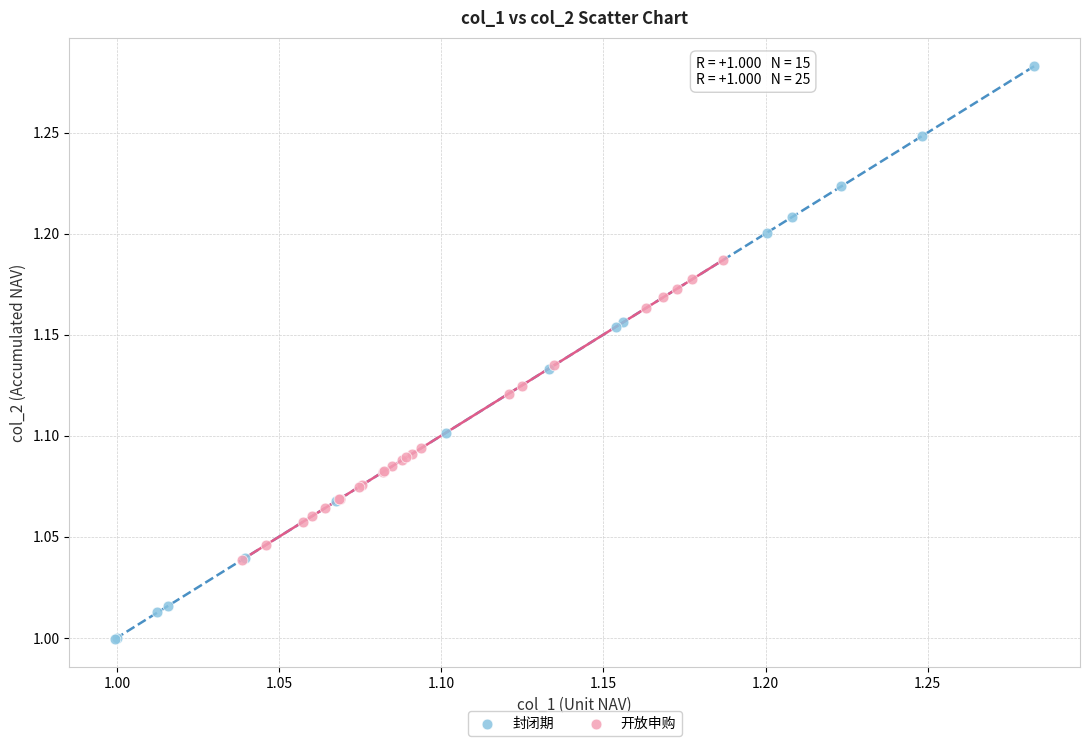

Which series contains the highest Y value?

封闭期